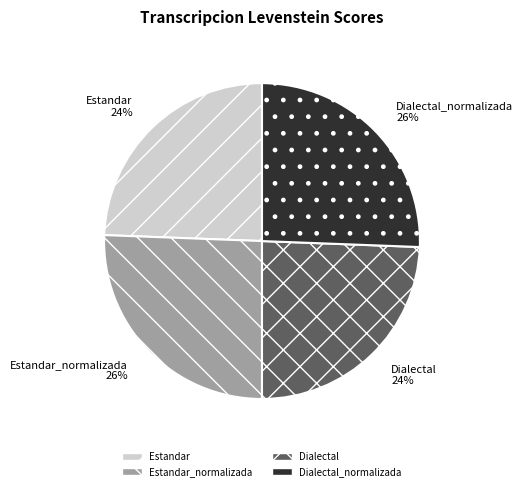

Is it true that Dialectal_normalizada is 26% of the pie?

True